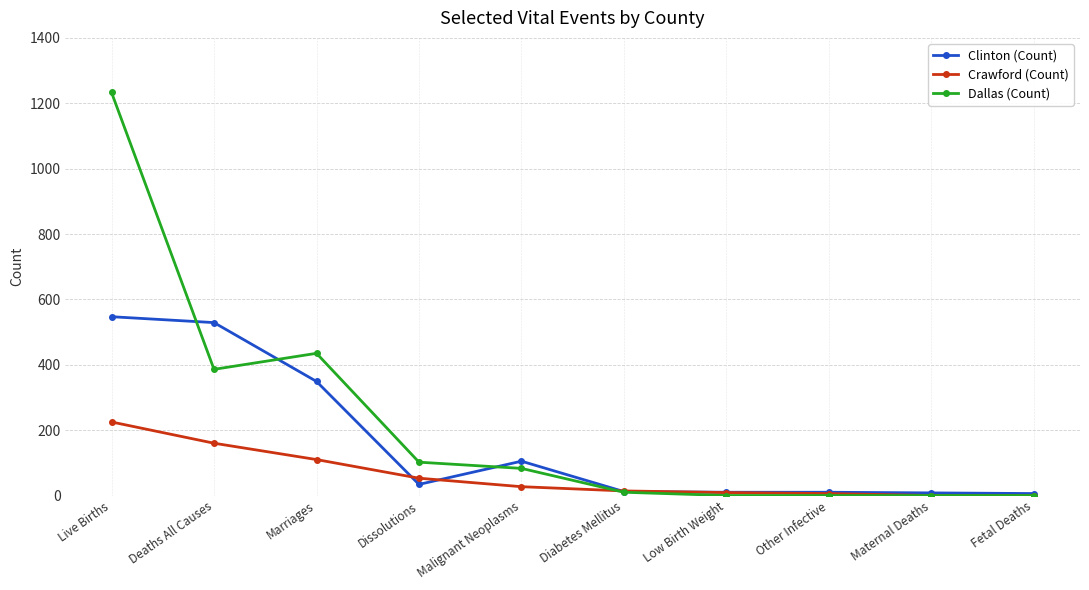

At which category is the sum across all series the highest?

Live Births